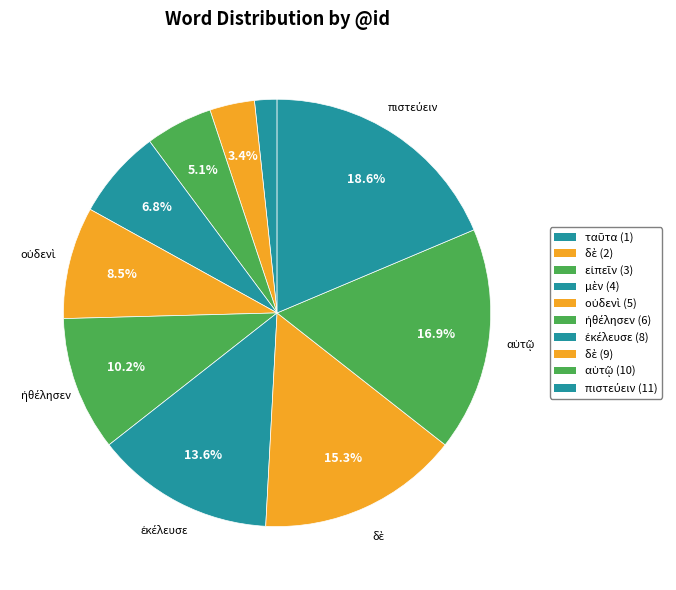

Count the number of slices in the pie.

10